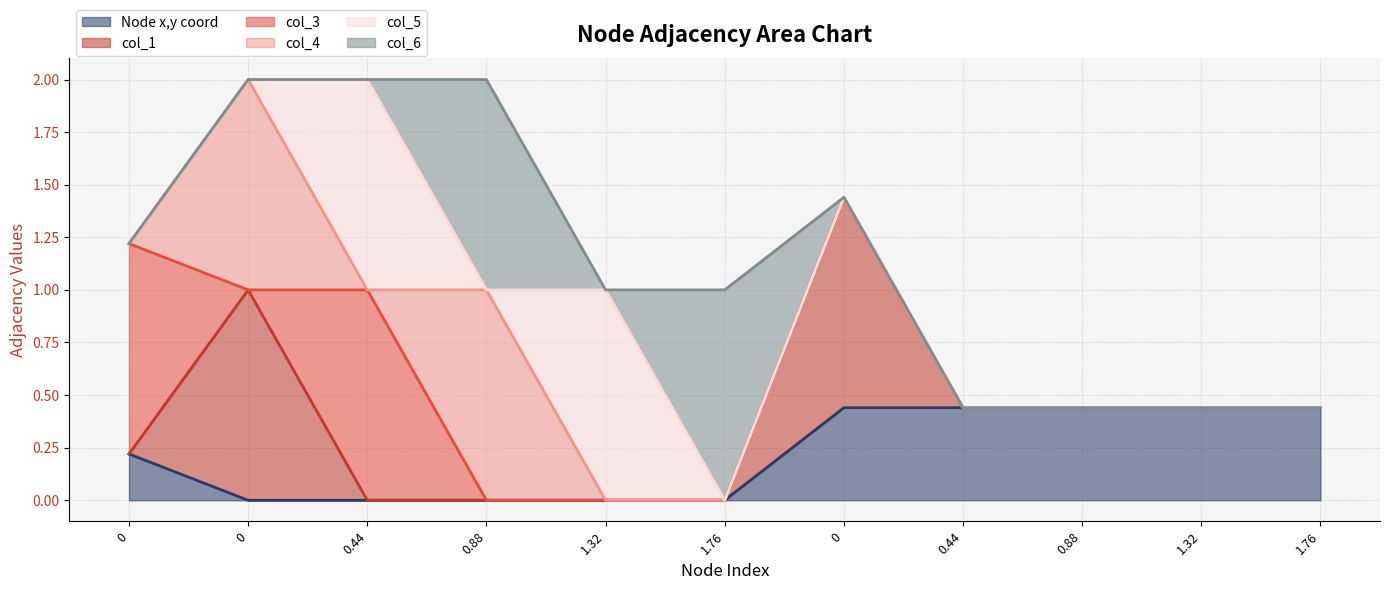

Which series ends up on top after the final intersection of col_6 and col_1?

col_1